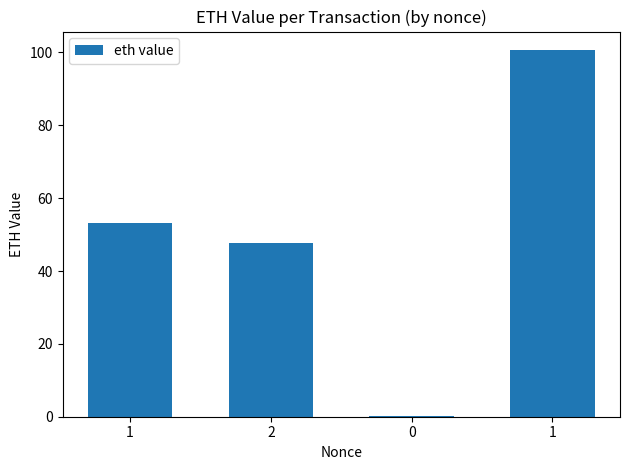

Count the number of categories in the chart.

4